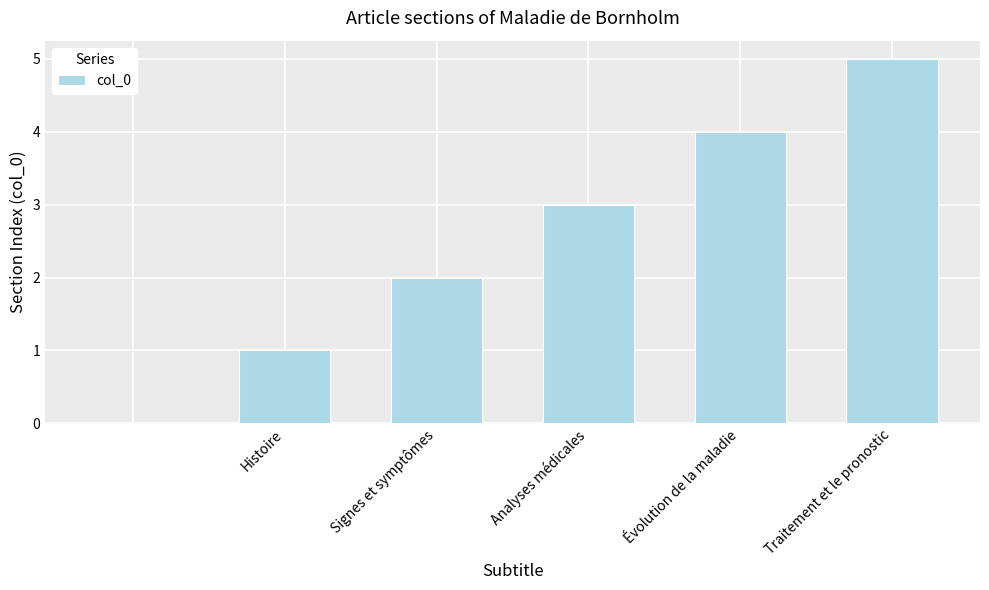

What is the maximum value shown in the chart?

5